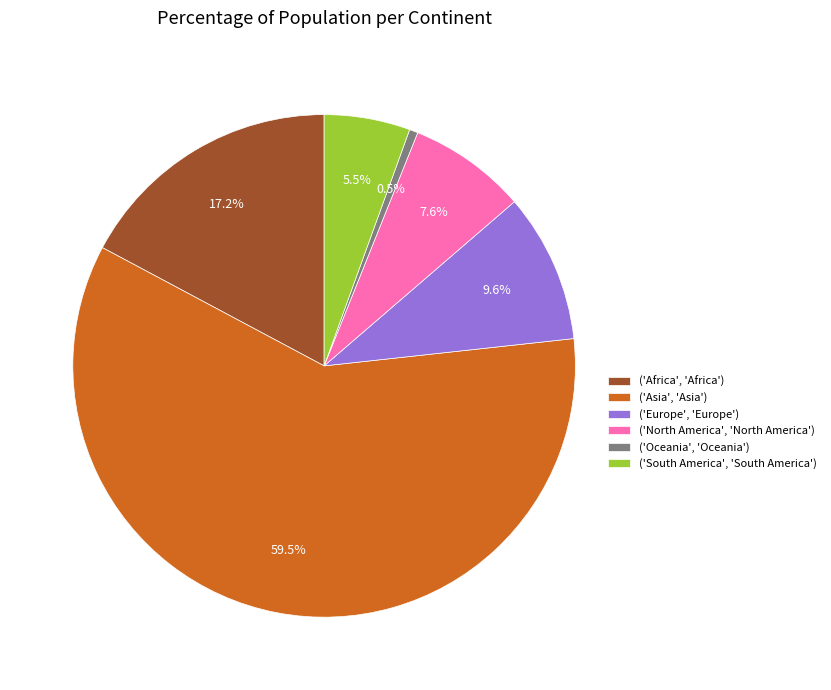

Between ('Asia', 'Asia') and ('Oceania', 'Oceania'), which is larger?

('Asia', 'Asia')